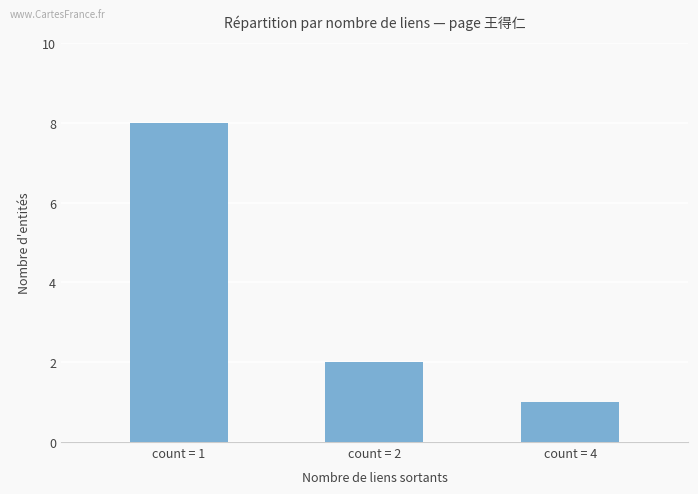

Rank the categories by value from highest to lowest.

count = 1, count = 2, count = 4